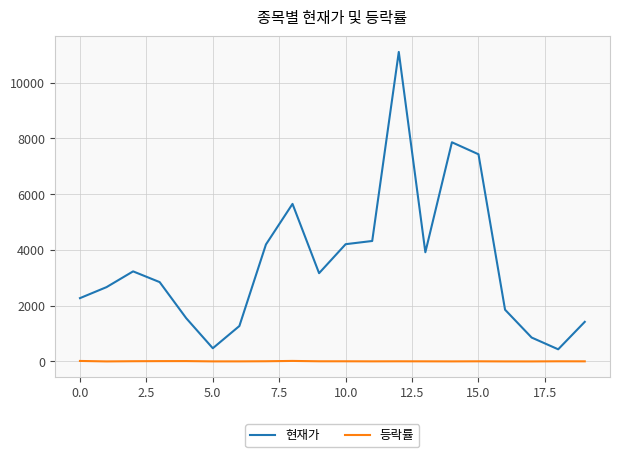

Is this an area chart (filled region under the line)?

No